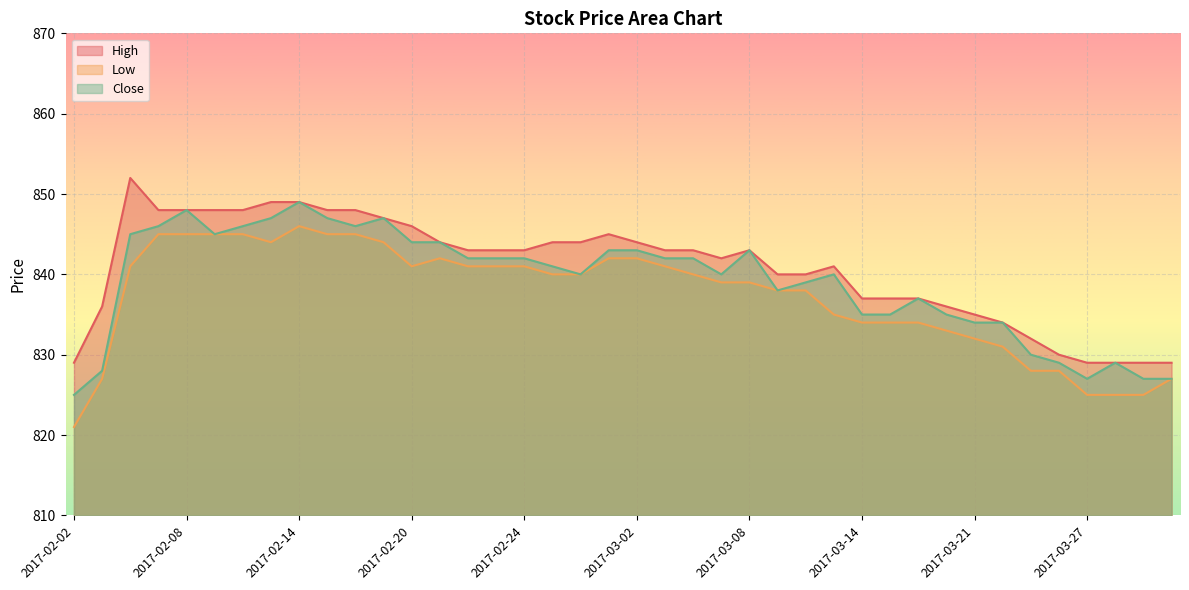

What is the total value across all series at 2017-03-30?

2483